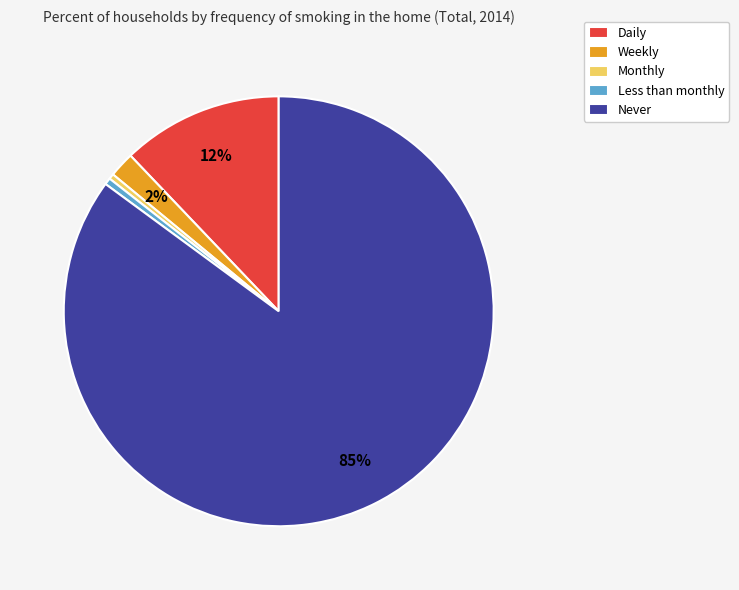

The Monthly slice represents 0% of the pie. True or false?

True